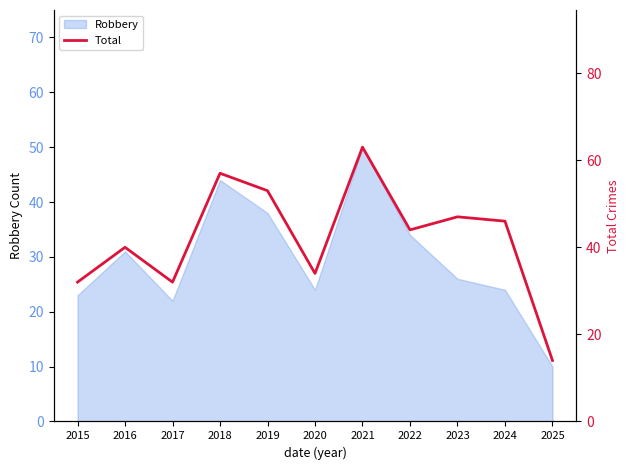

Where is Robbery nearest to the value 30?

2016